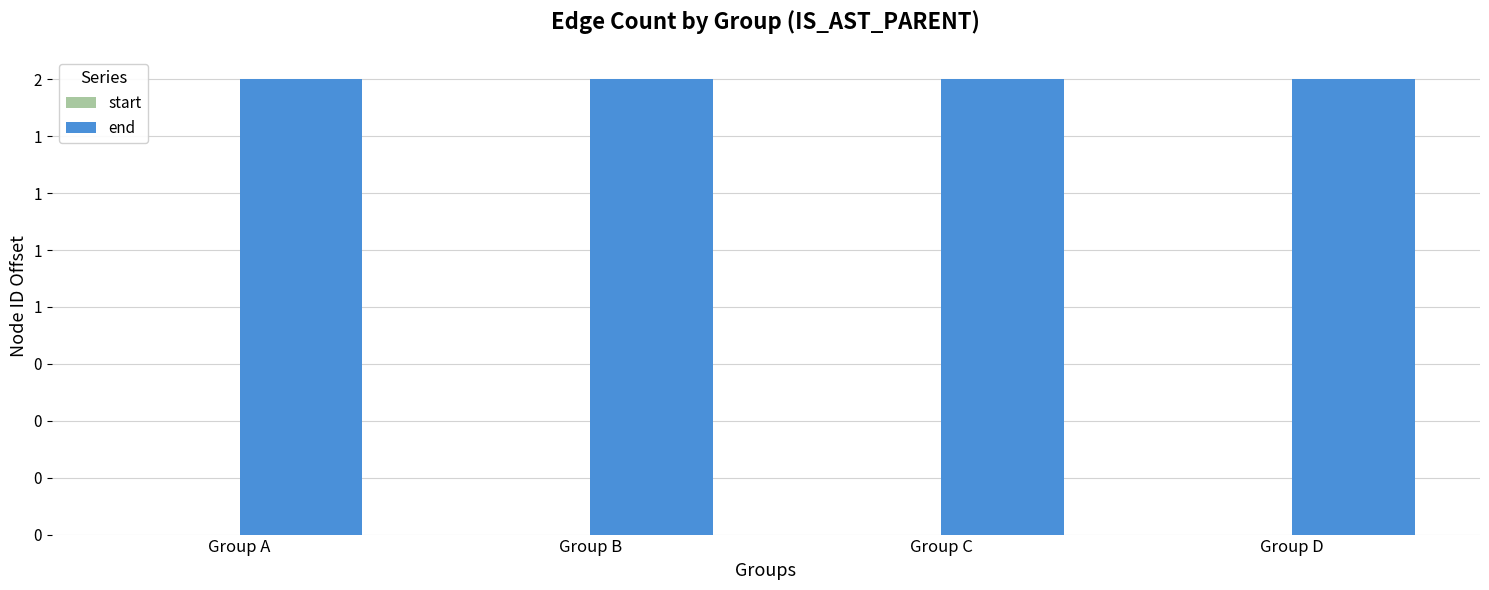

Rank the series at Group A from lowest to highest value.

start, end